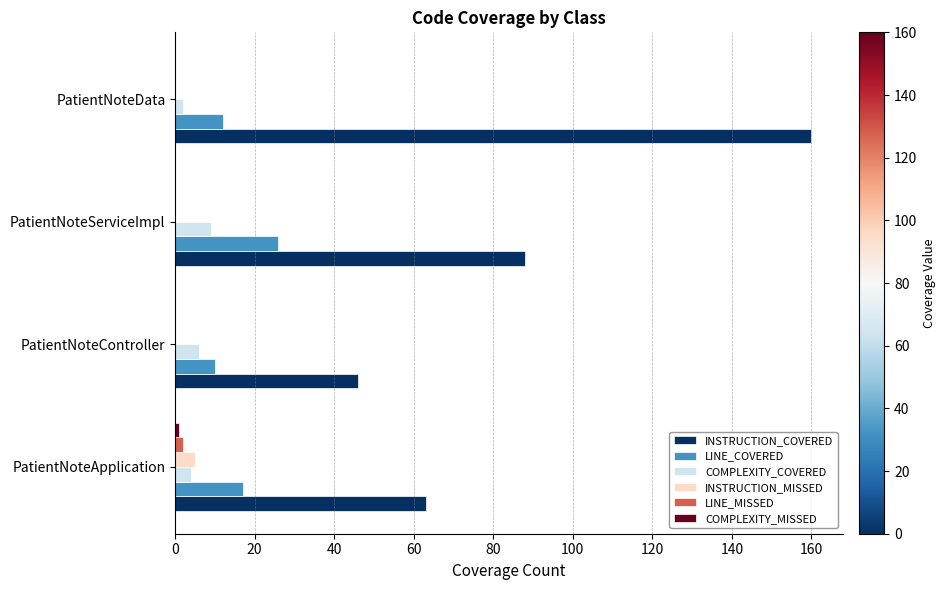

At which category is the sum across all series the highest?

PatientNoteData